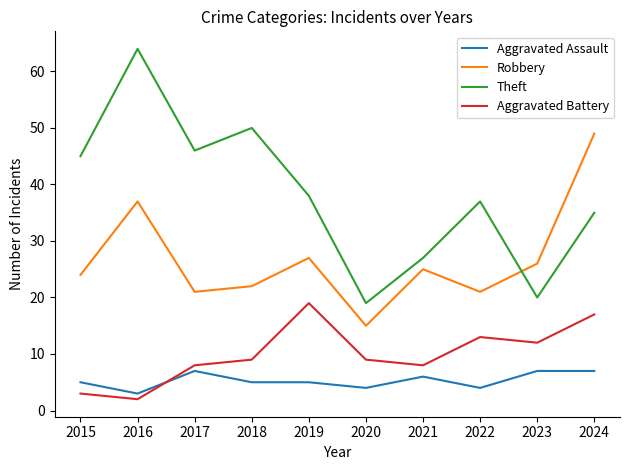

How many interior local peaks does the Aggravated Battery series have?

2